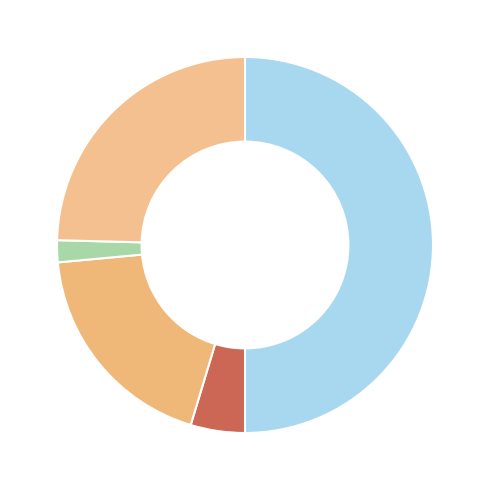

Rank the categories by value from lowest to highest.

Total Operation Fixed Costs, Total Capital Costs, Total Operation Variable Costs, Total Profits, Total Revenues